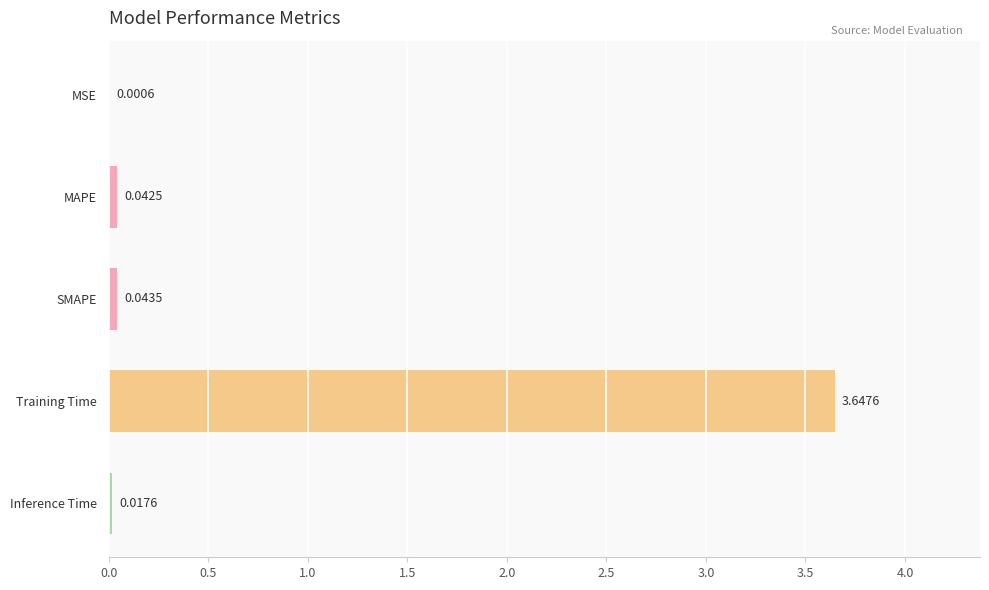

What is the sum of all values?

3.8